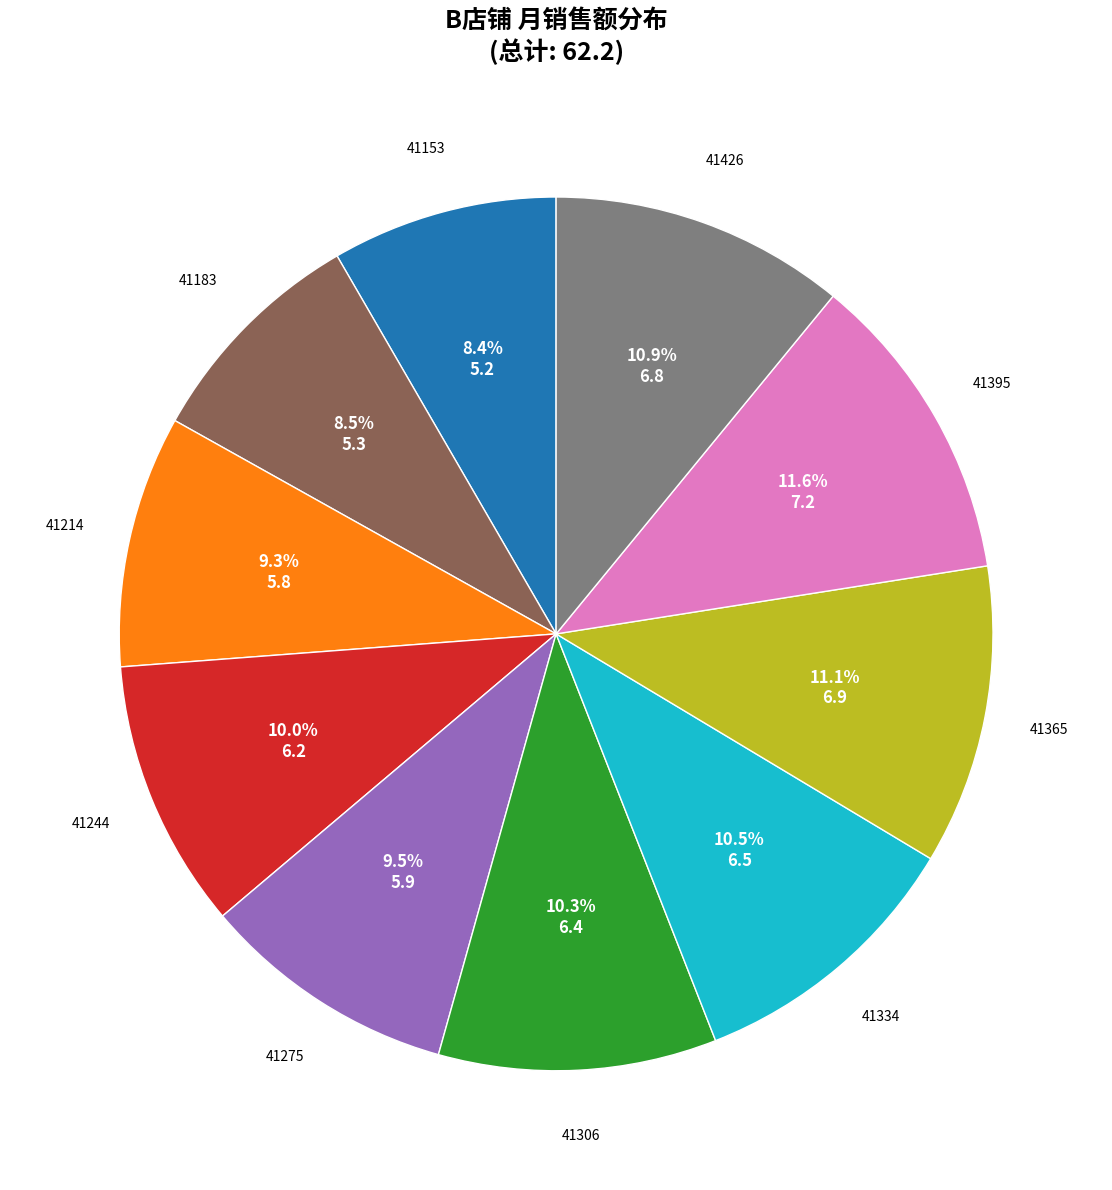

Does 41426 represent more than half of the total?

No